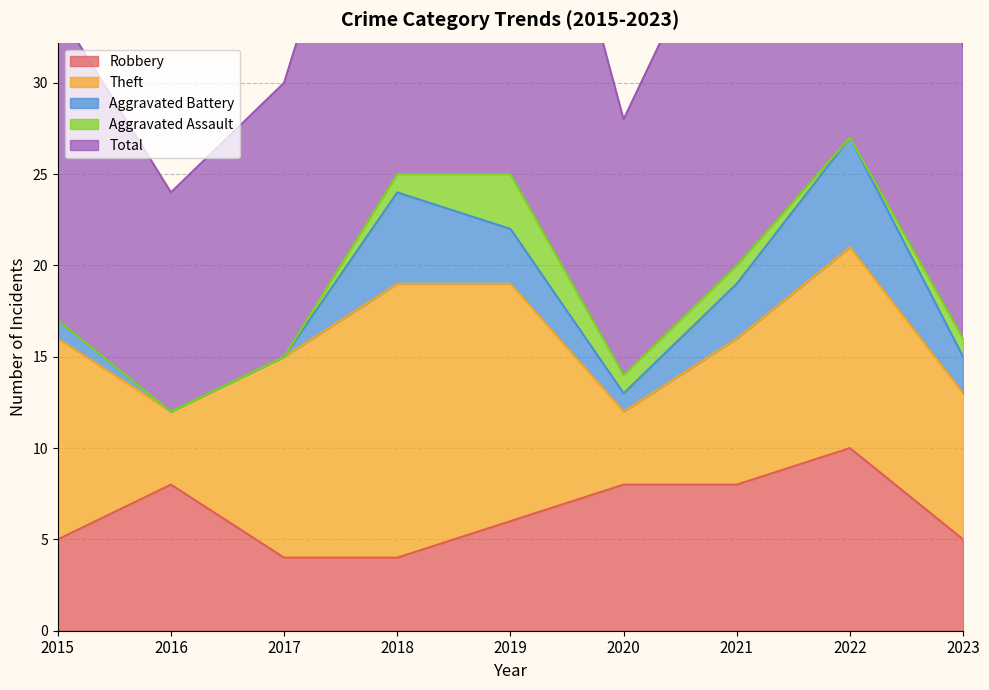

How many lines are shown in the chart?

5